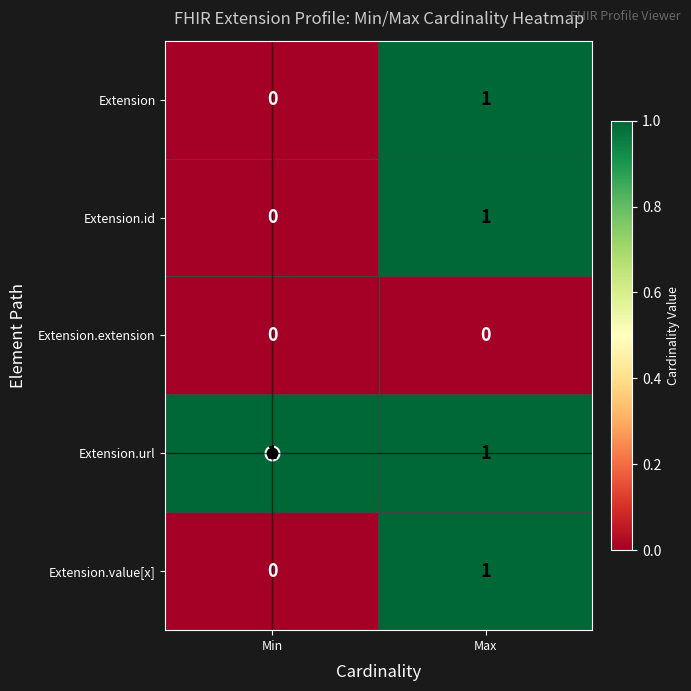

Count the number of categories in the chart.

2